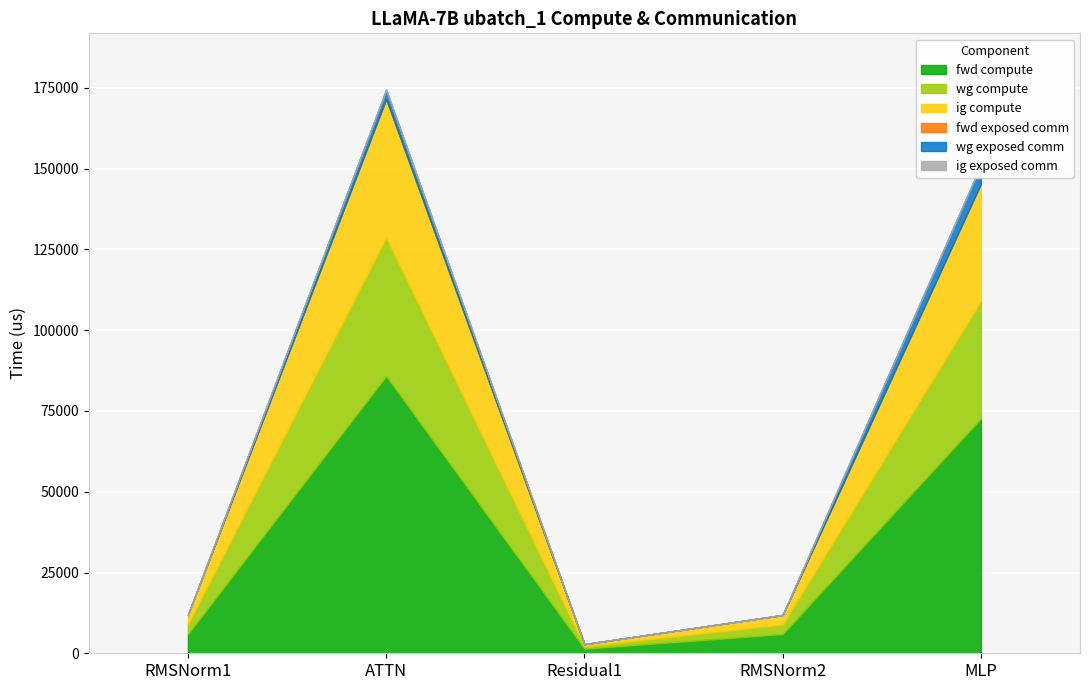

How many lines are shown in the chart?

6